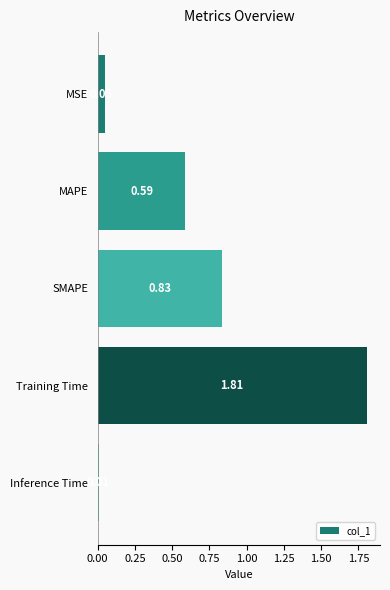

At which label is the value closest to 0?

Inference Time